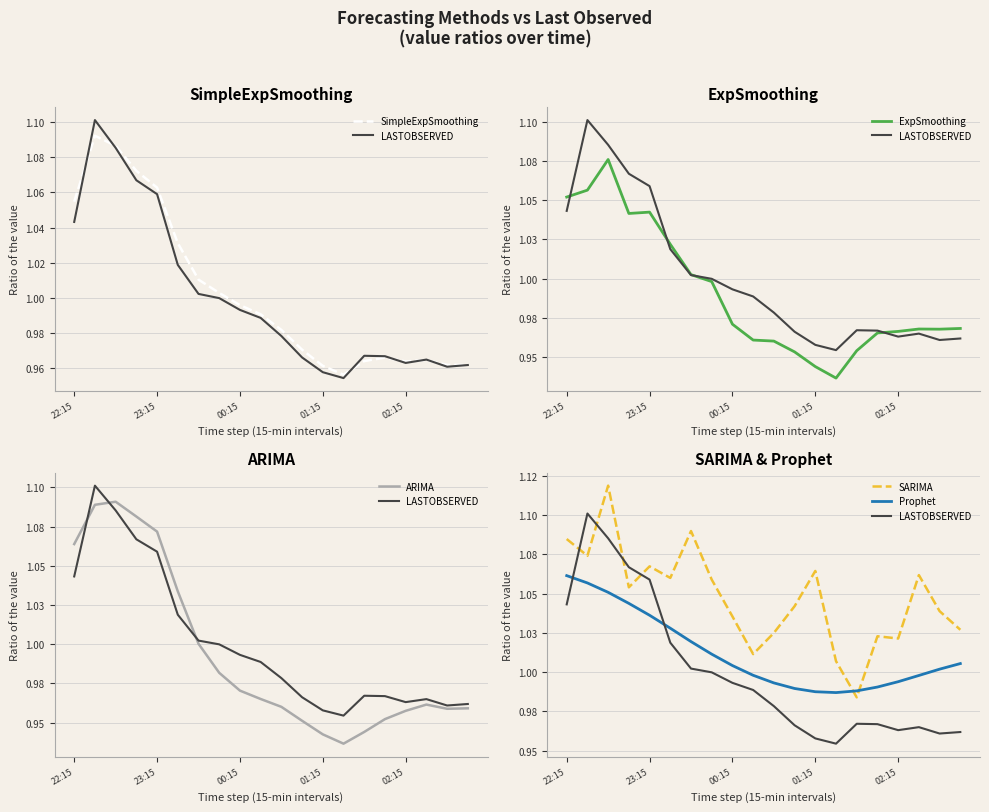

True or false: SimpleExpSmoothing has a value of 1.0 at 14.

True